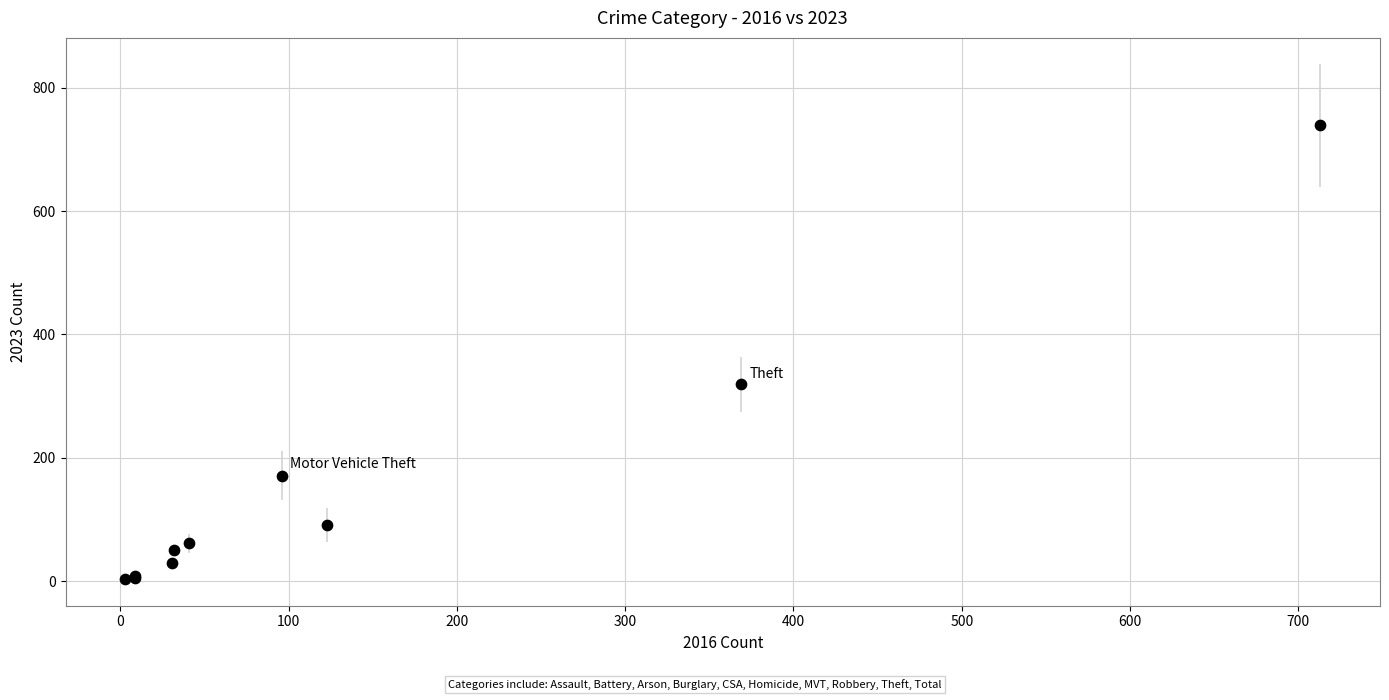

What Y value in the scatter plot is closest to 371?

319